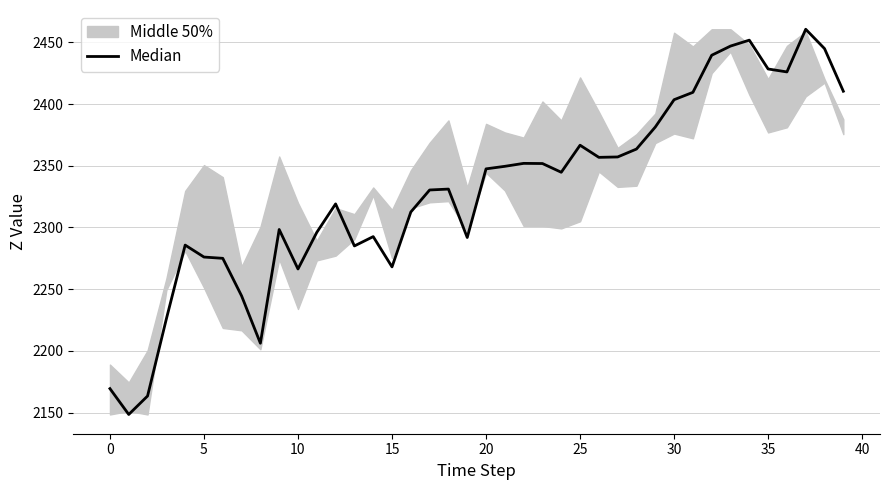

The chart shows a value of 2381.4 at 29. True or false?

True